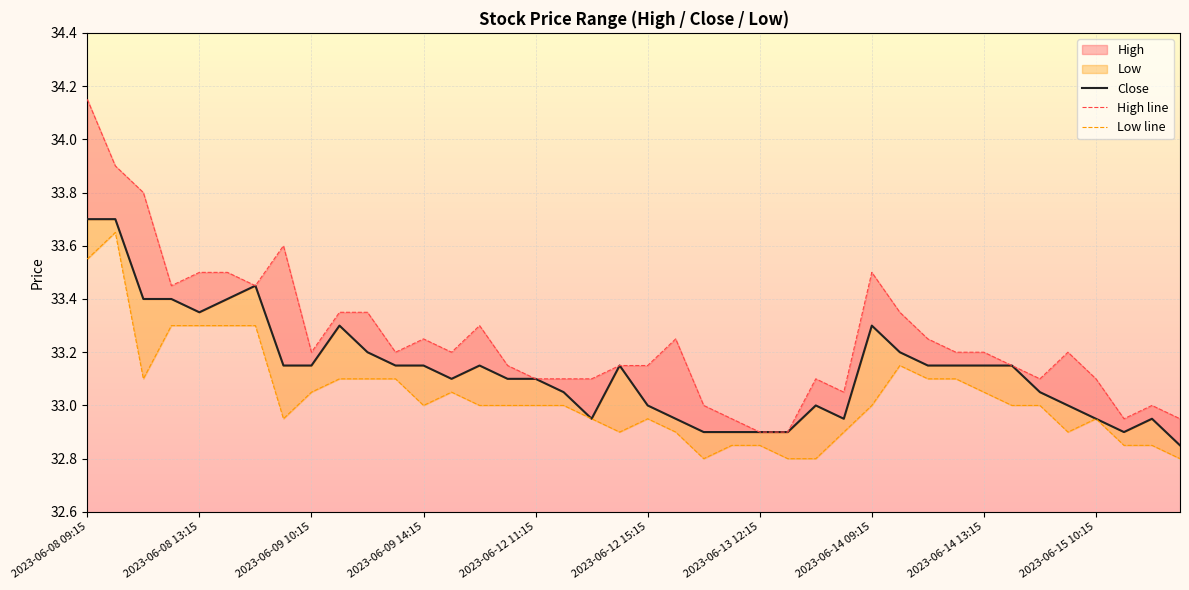

How many categories are shown in the chart?

40